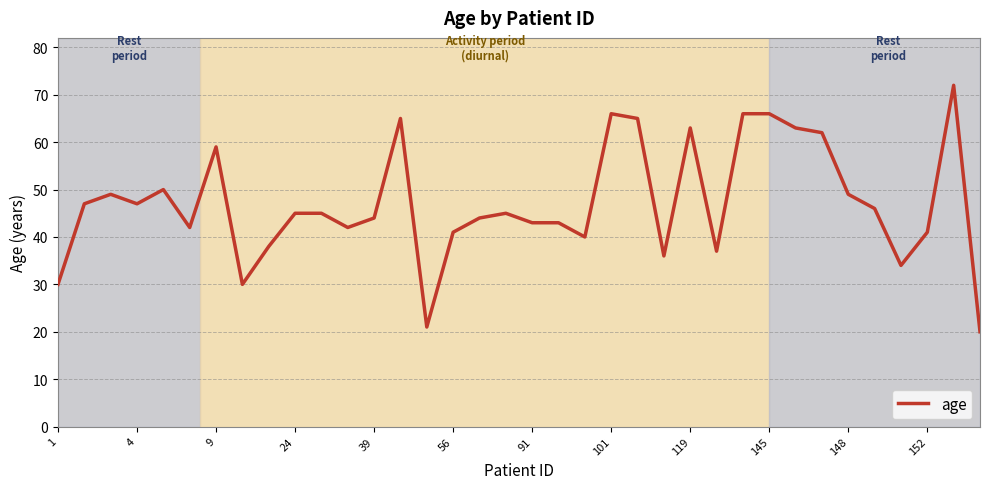

What is the difference between the maximum and minimum values?

52